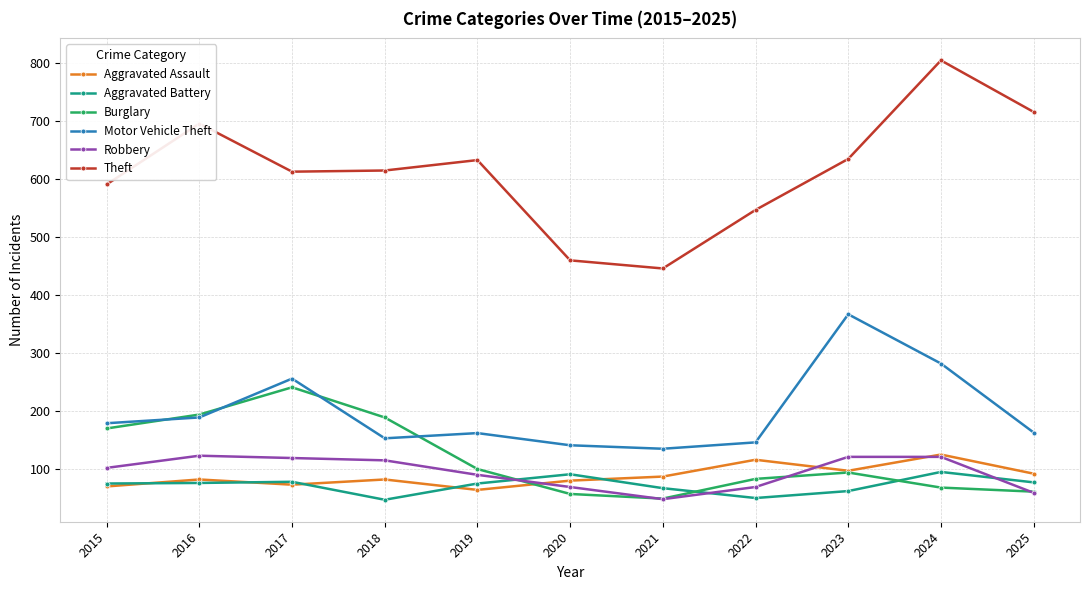

Is this an area chart (filled region under the line)?

No